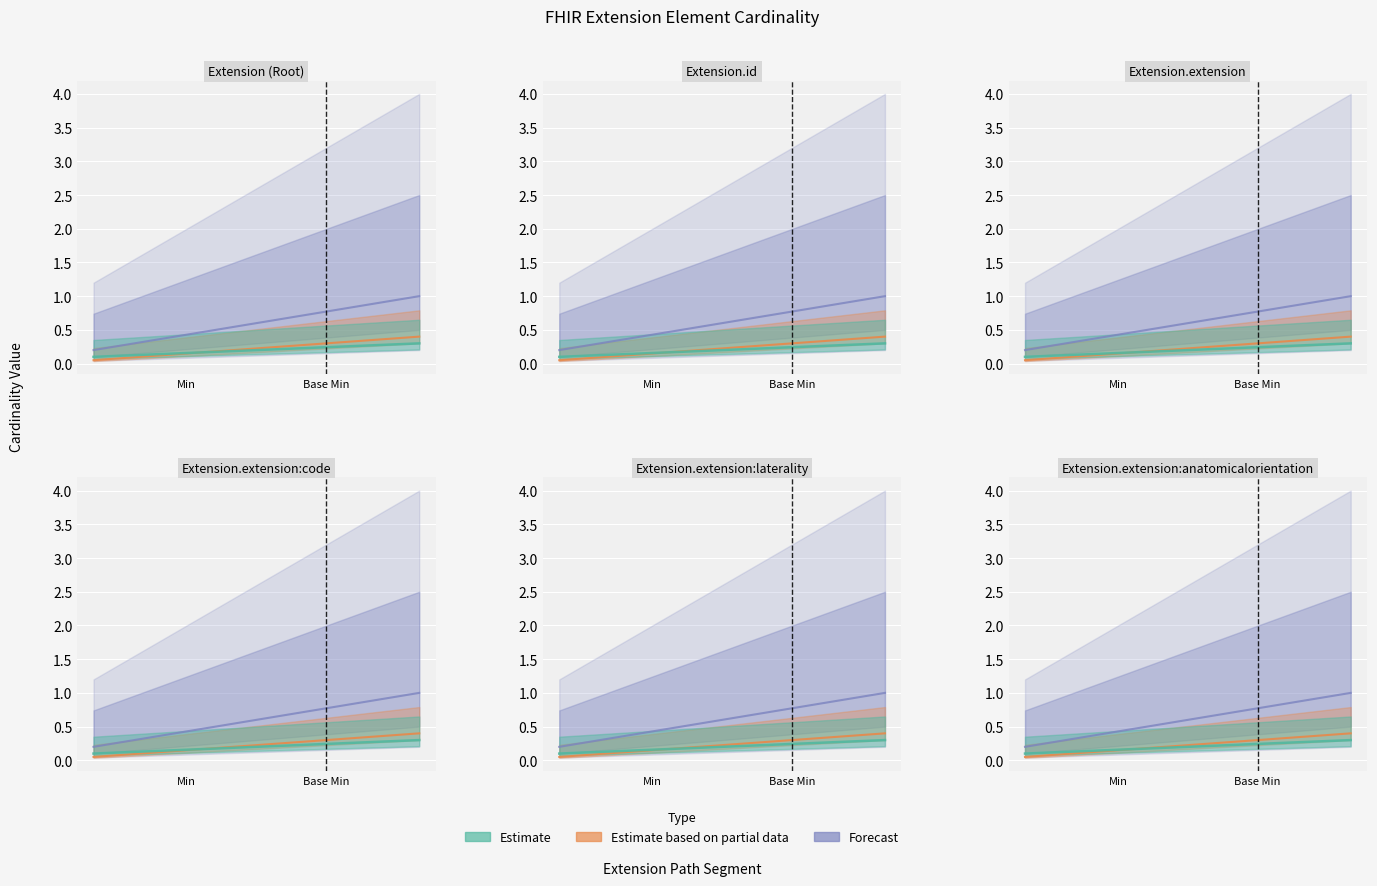

True or false: Base Min has more than 1 points higher than both neighbors.

False